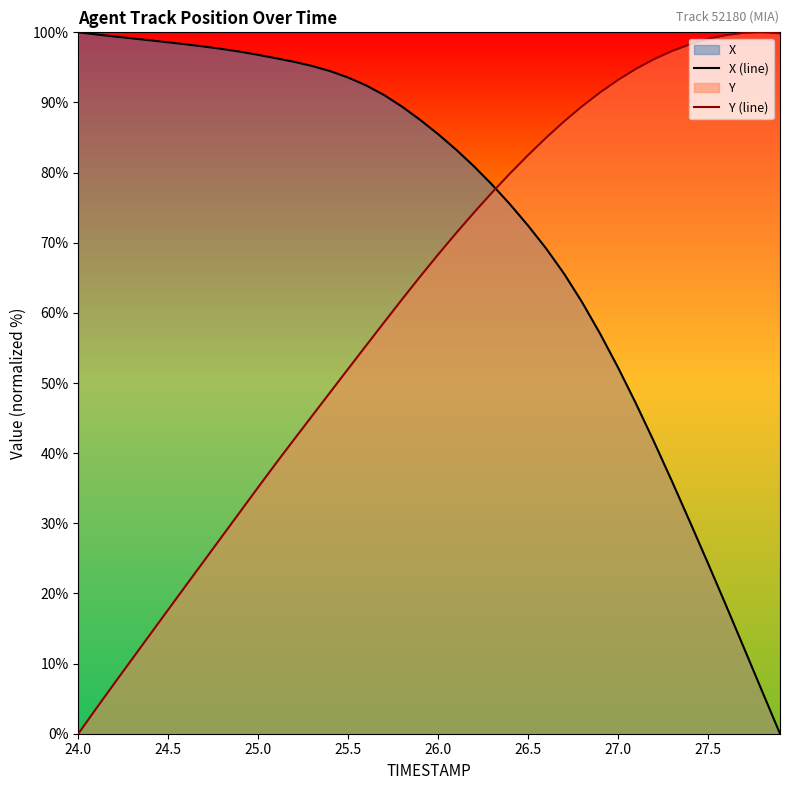

The Y (line) series shows 52.0 at 25.5. True or false?

True